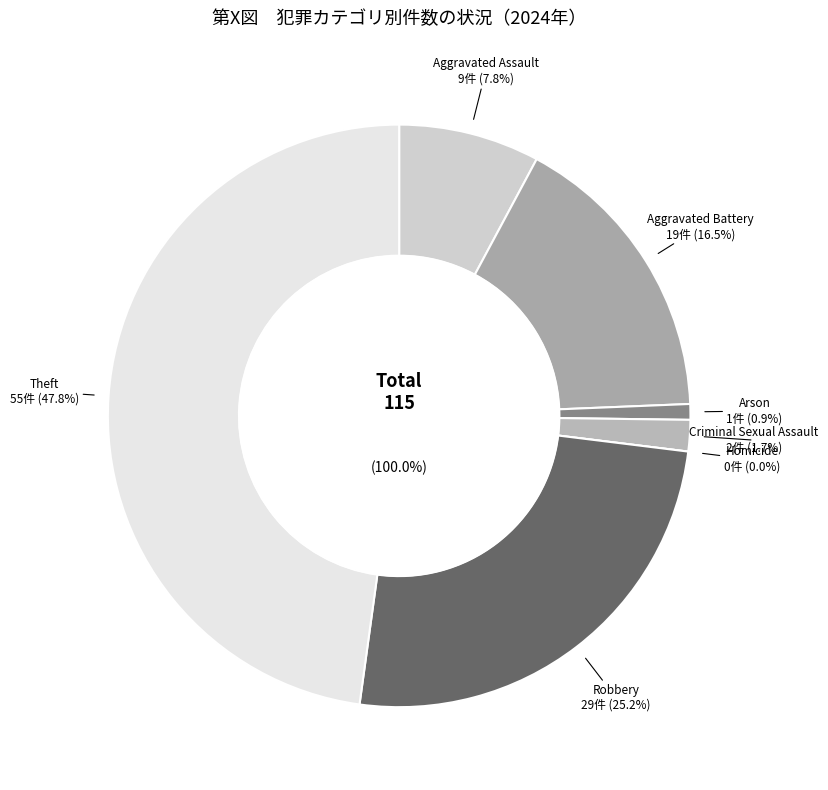

Count the number of slices in the pie.

7